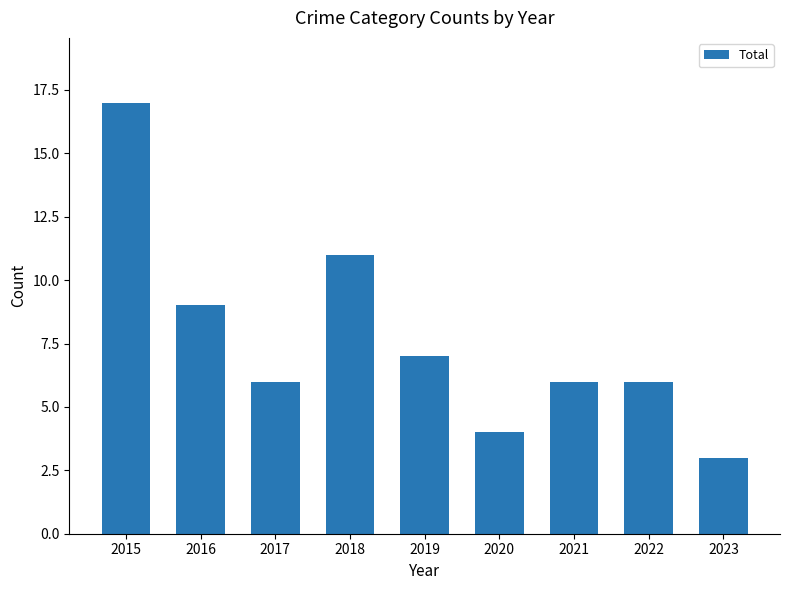

What is the value of the 4th bar from the left?

11